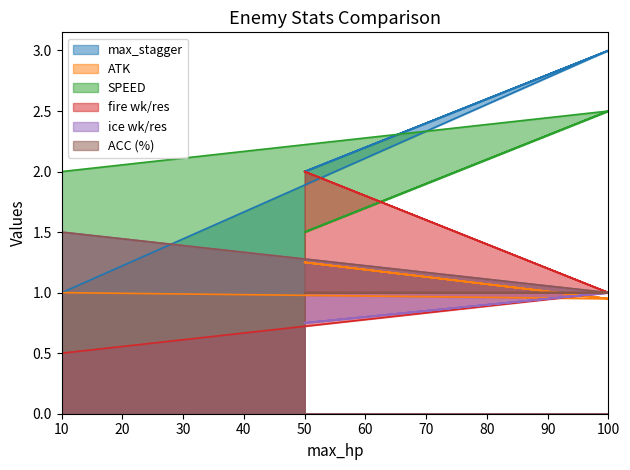

What is the difference between the maximum and minimum values in the fire wk/res series?

1.5